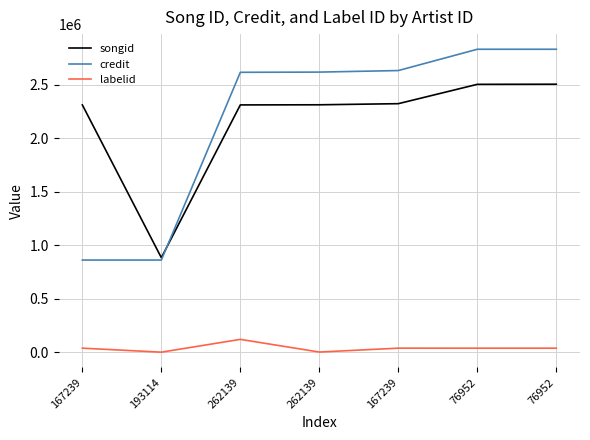

How many lines are shown in the chart?

3